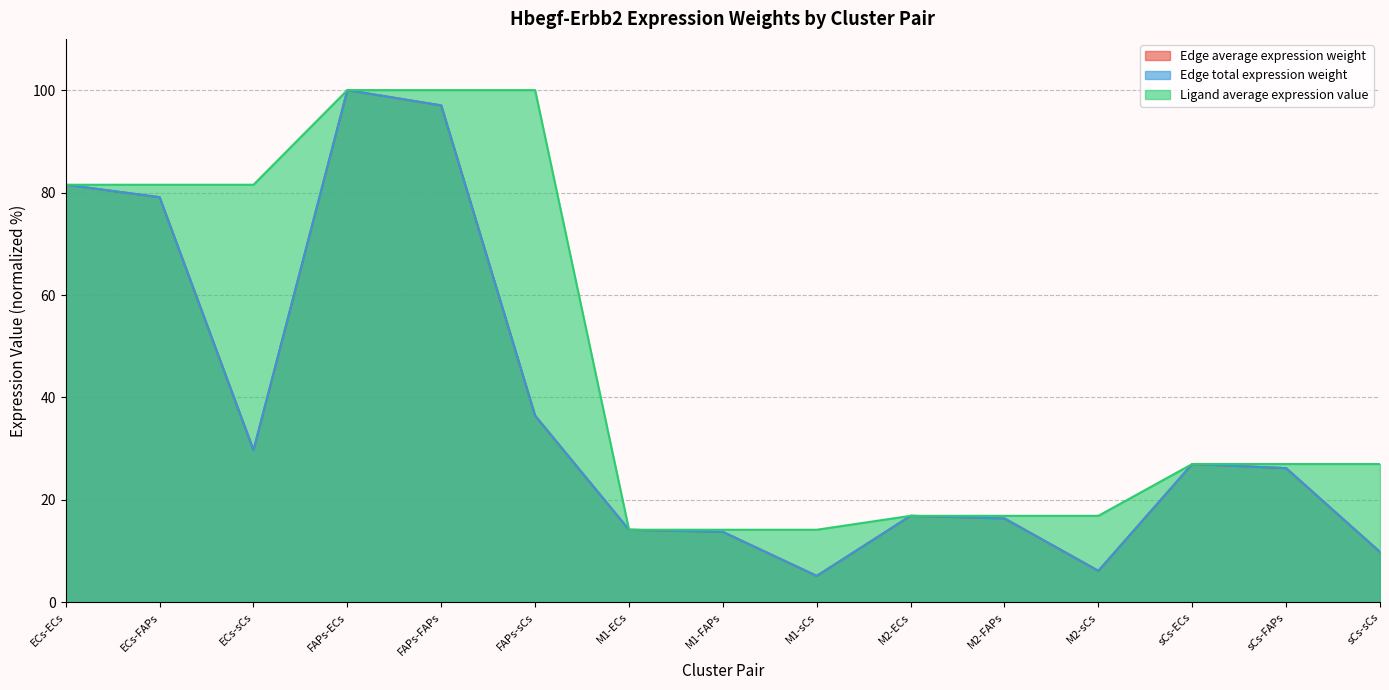

At how many categories does at least one series exceed 94?

3